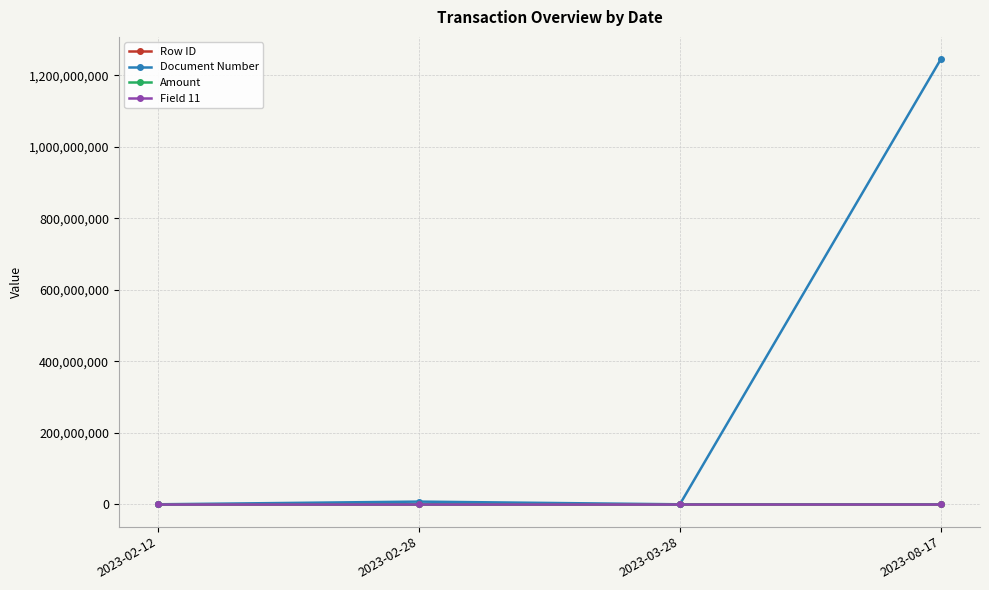

Which category has the highest value in the Document Number series?

2023-08-17